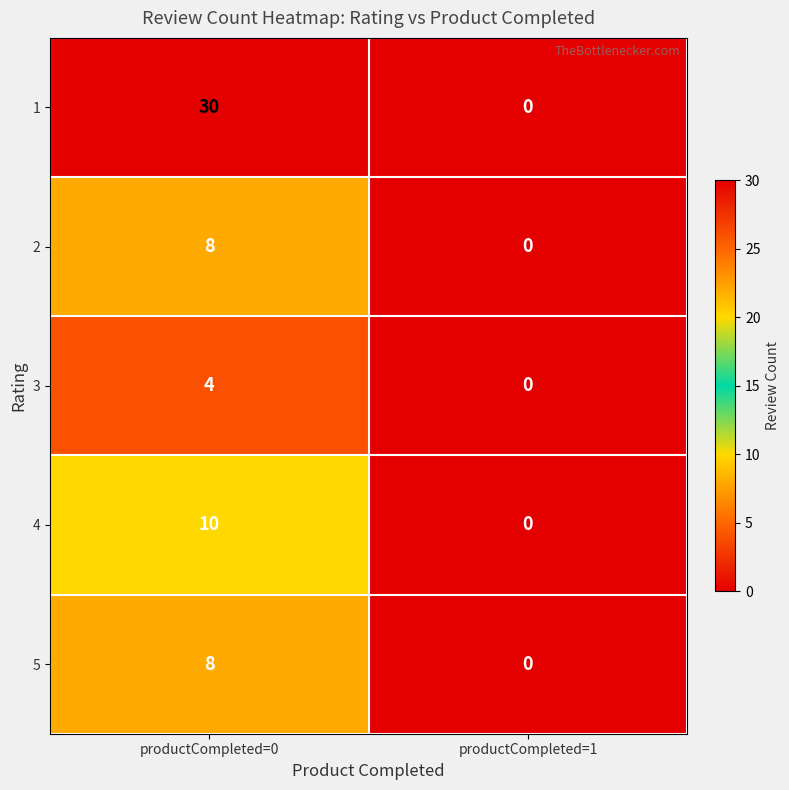

What is the sum of the 1 values at productCompleted=0 and productCompleted=1?

30